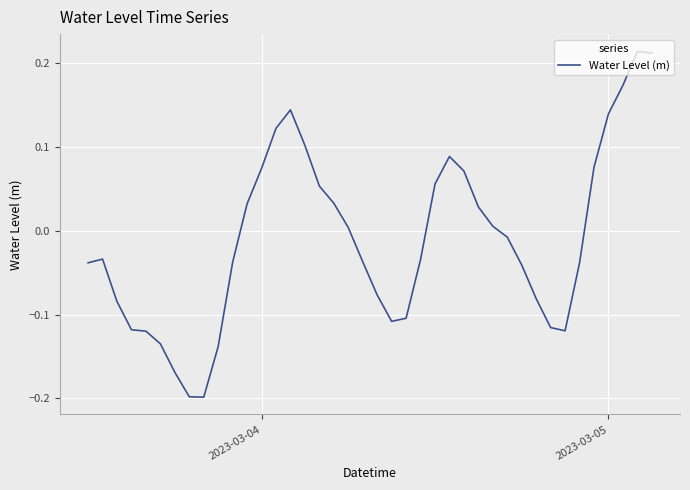

The chart shows a value of 0.0 at 2023-03-05. True or false?

False